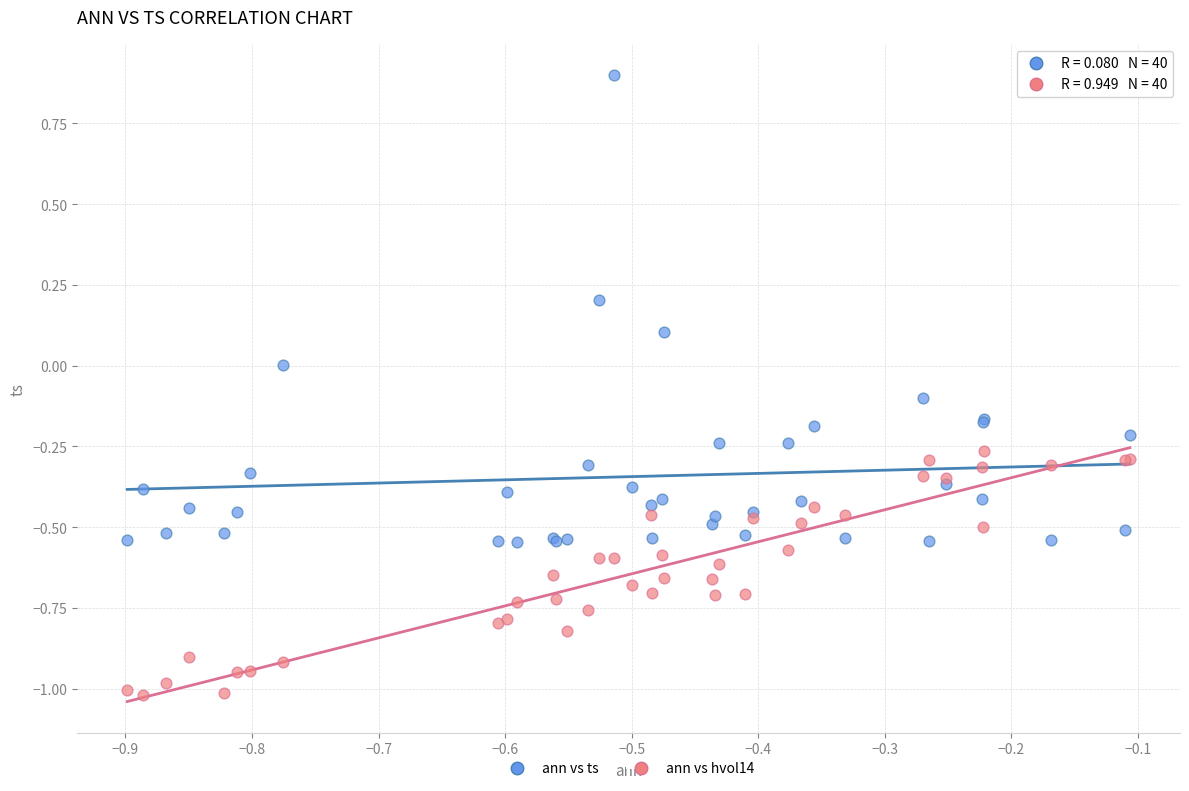

Which series contains the lowest Y value?

ann vs hvol14